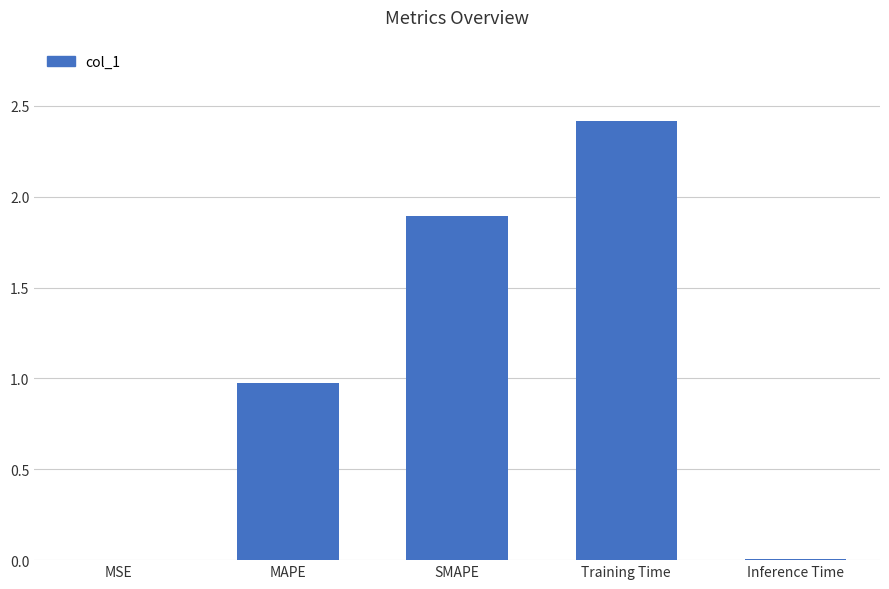

How many categories are shown in the chart?

5